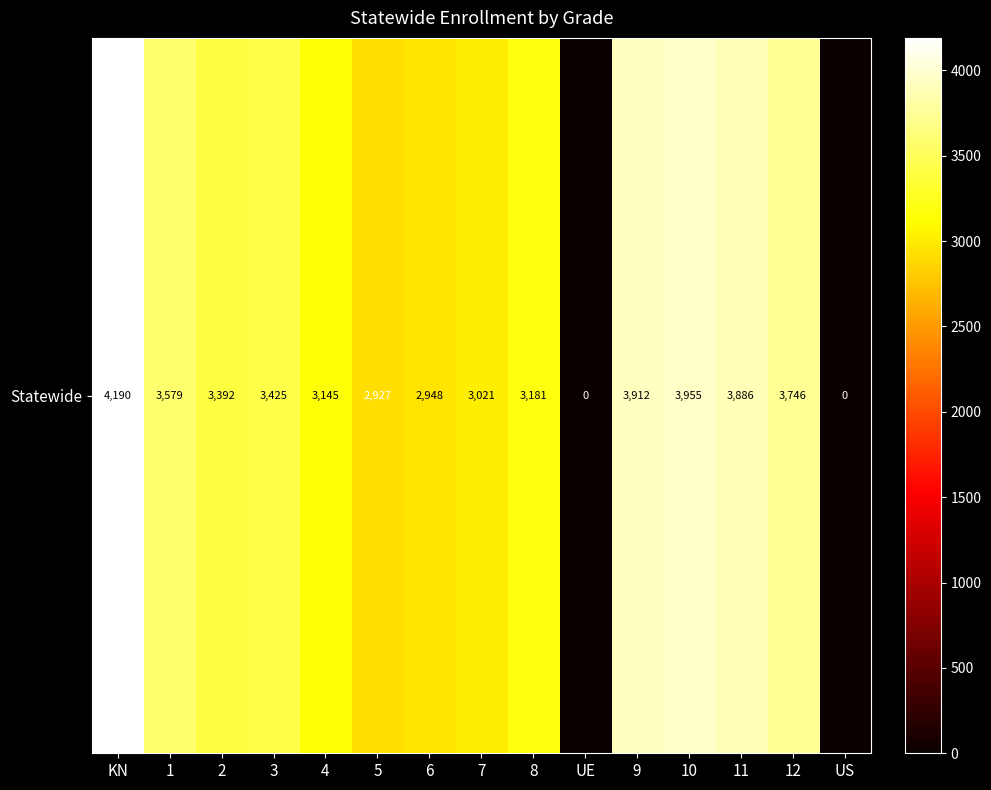

True or false: the data shows -2030 at UE.

False